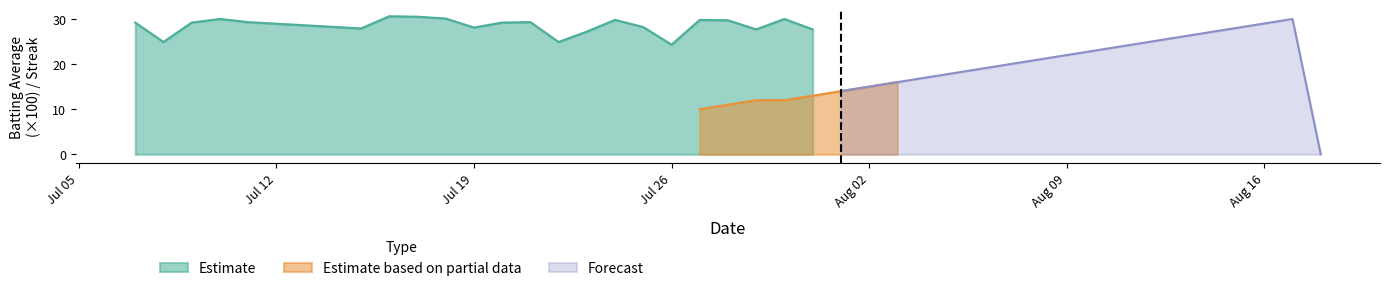

True or false: Estimate has a value of 24.3 at Jul 26.

True